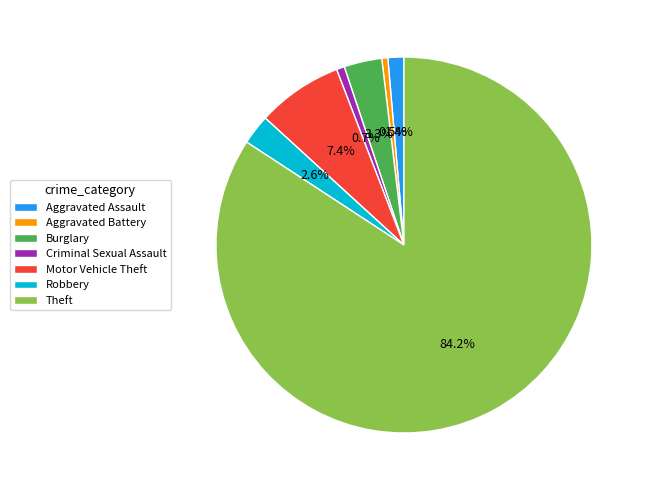

How many segments does this pie chart have?

7